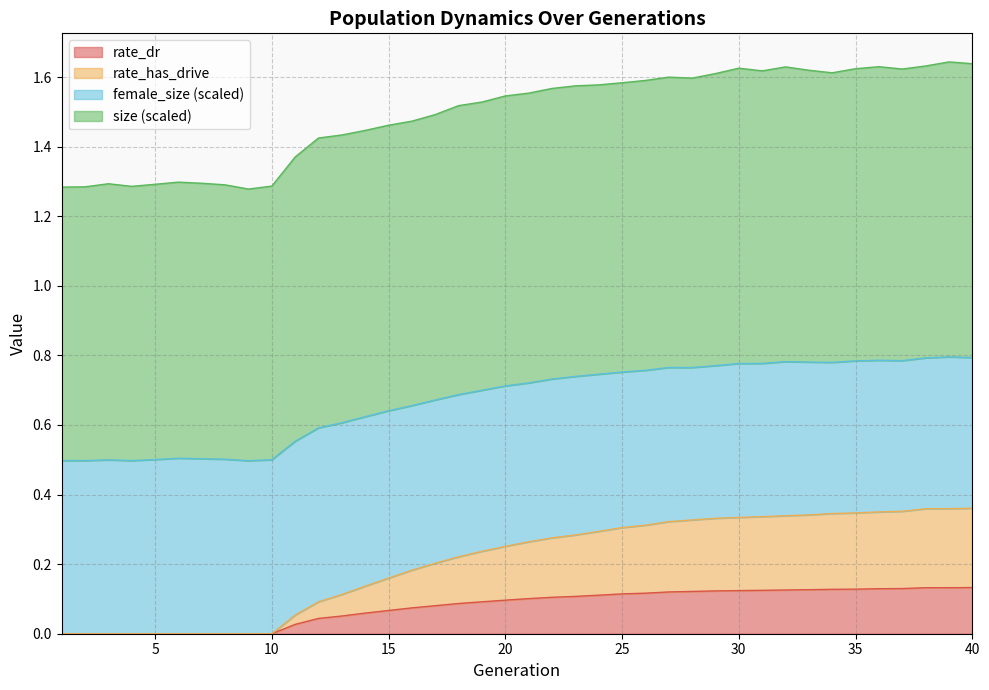

Which series has the widest spread of values?

female_size